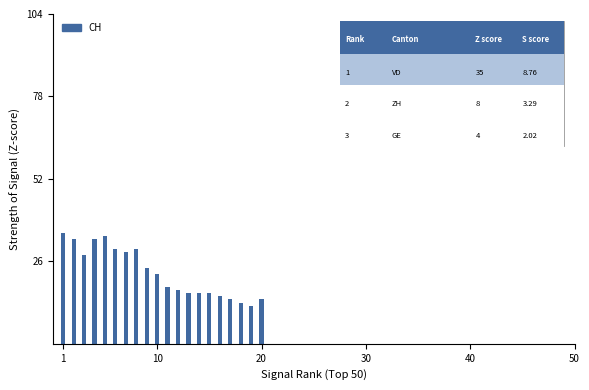

What is the difference between the maximum and minimum values?

23